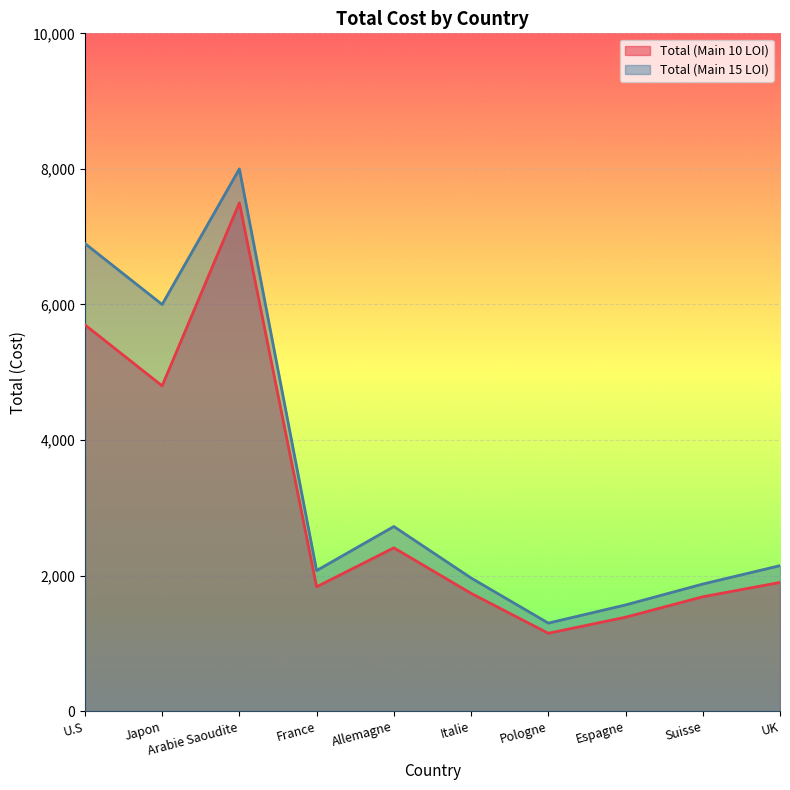

How many data points in Total (Main 15 LOI) are above 2147?

5